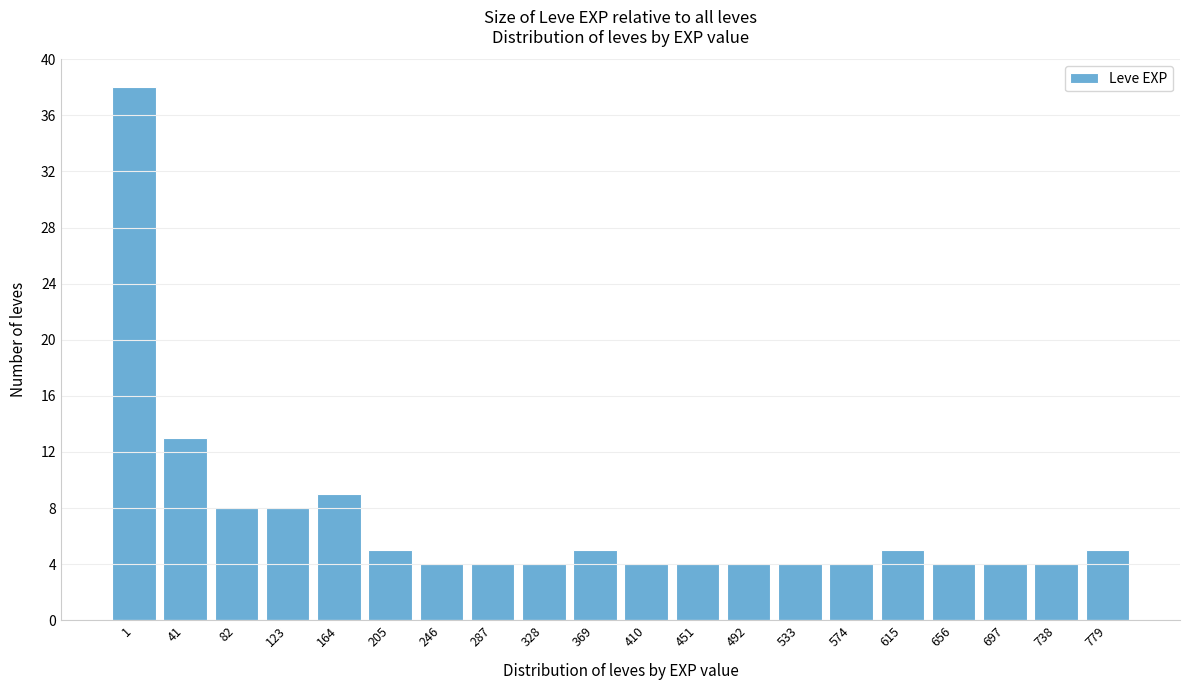

Reading left to right, what are all the values shown in this chart?

1=38	41=13	82=8	123=8	164=9	205=5	246=4	287=4	328=4	369=5	410=4	451=4	492=4	533=4	574=4	615=5	656=4	697=4	738=4	779=5